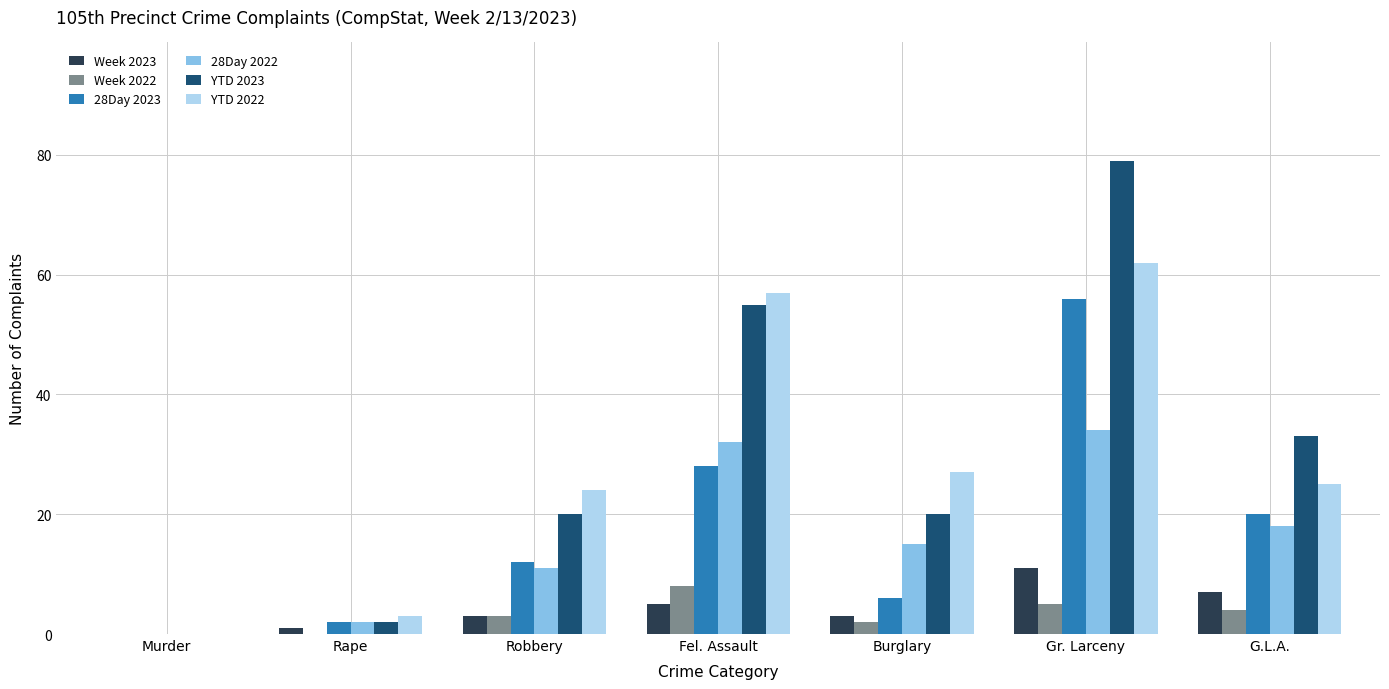

The YTD 2023 series shows 33 at G.L.A.. True or false?

True